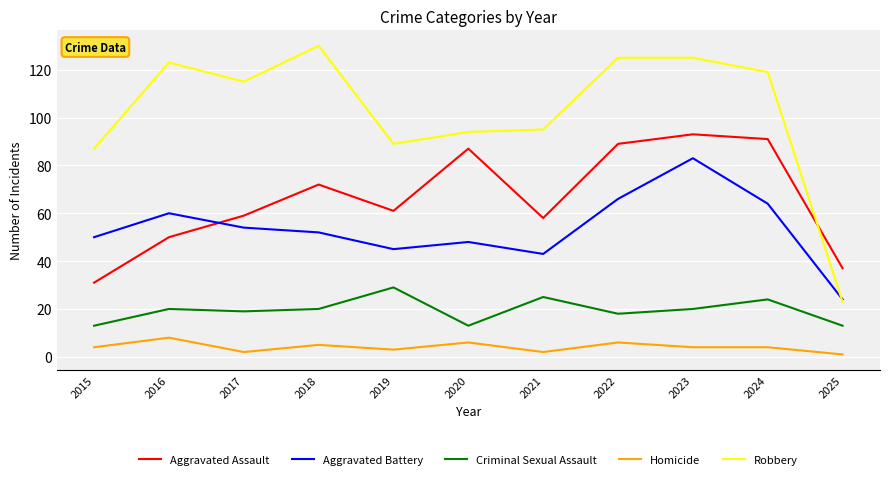

What is the sum of the Homicide values at 2025 and 2016?

9